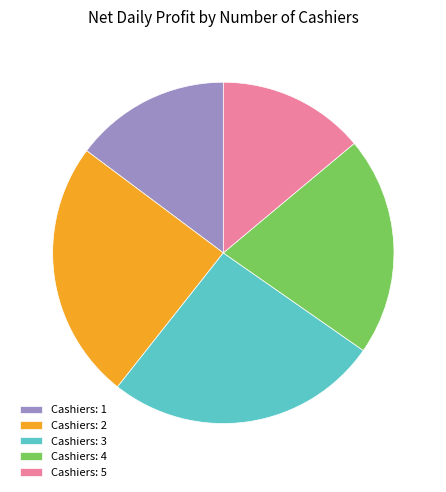

Combined, do Cashiers: 2 and Cashiers: 3 account for over 50%?

Yes